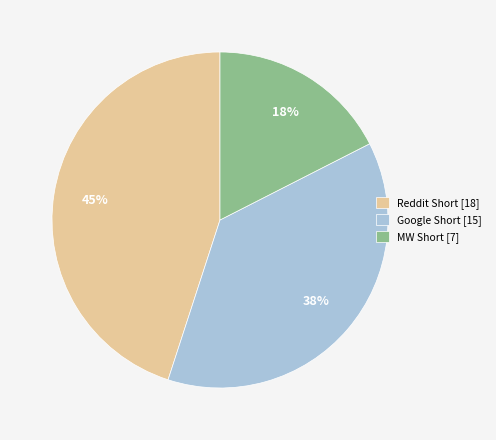

Which slice is the smallest?

MW Short [7]